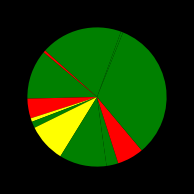

Count the number of slices in the pie.

12